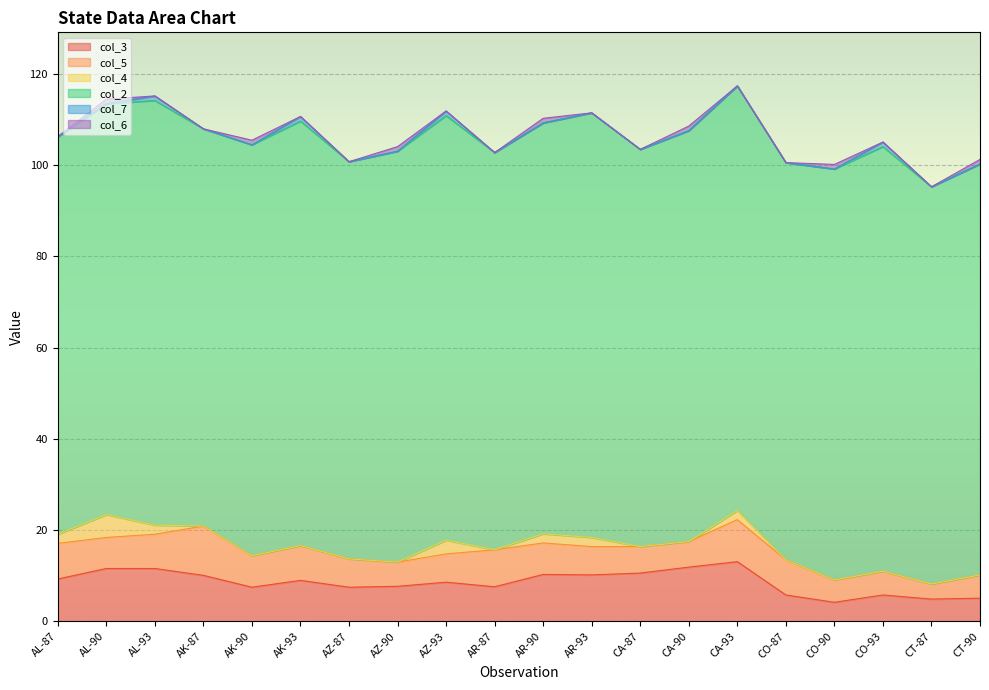

What are all the series names shown in the legend?

col_3, col_5, col_4, col_2, col_7, col_6